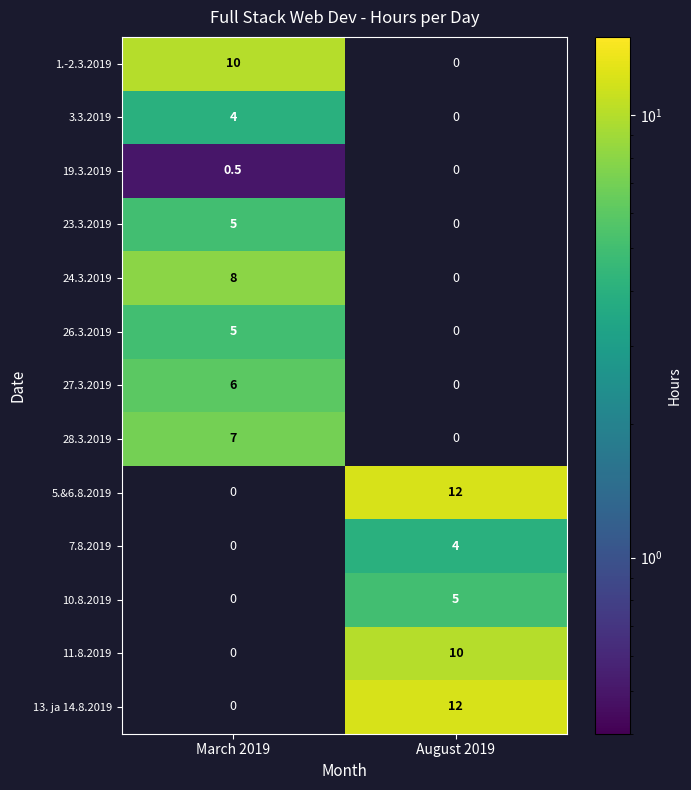

How many distinct data groups are displayed?

13